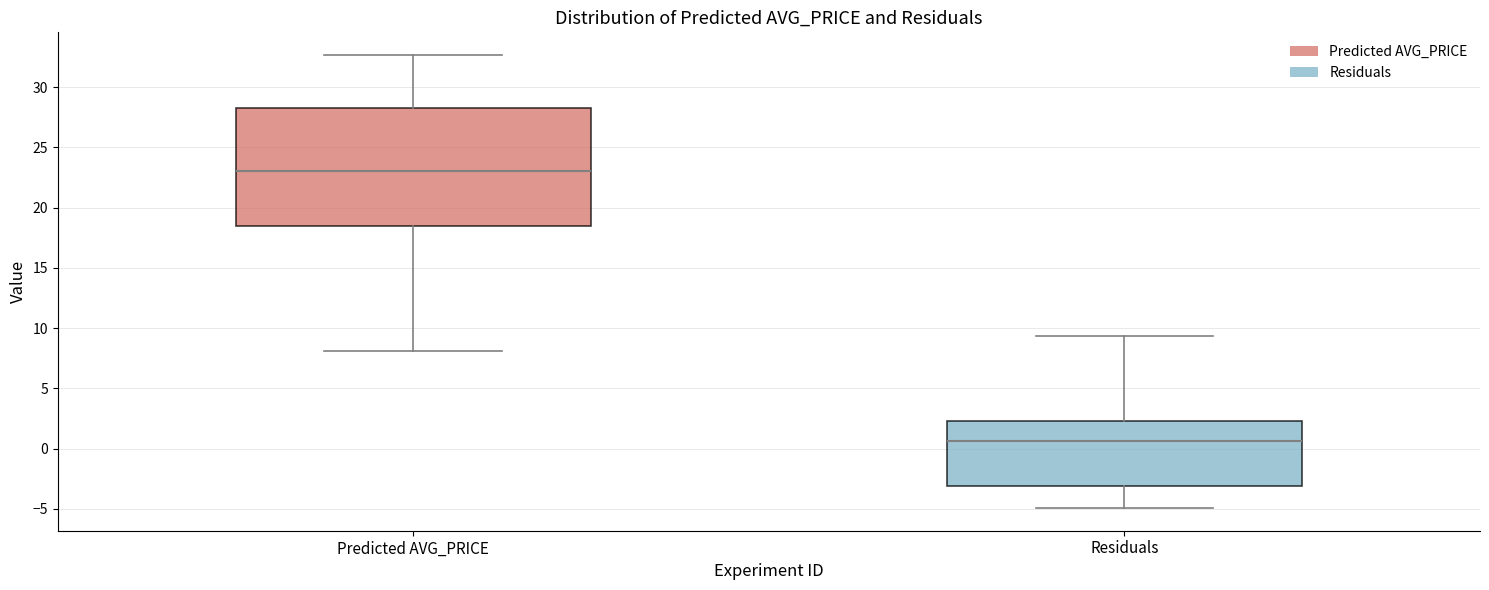

Reading left to right, transcribe this box plot: for each box, give where its median line is, the range the box spans, and where its two whiskers end, as read against the y-axis. The values are not printed on the chart, so give them approximately, as read against the axis.

Predicted AVG_PRICE: median 23.0, box 18.5 to 28.5, whiskers 8.0 to 32.5
Residuals: median 0.5, box -3.0 to 2.5, whiskers -5.0 to 9.5